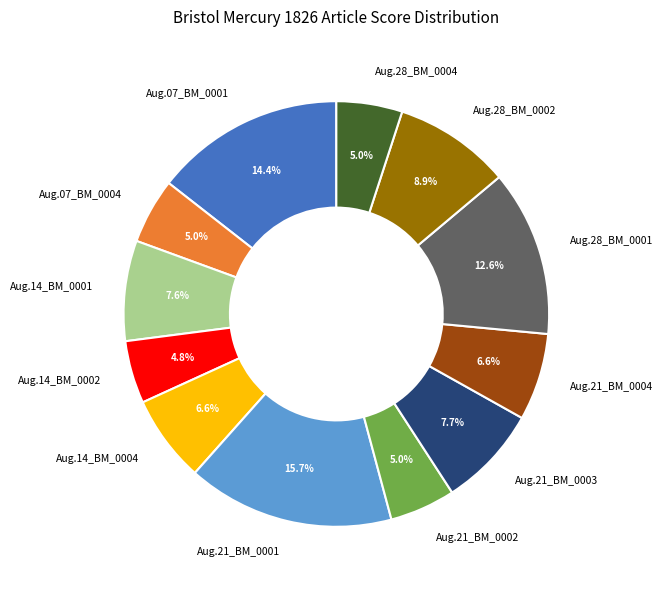

To the nearest percent, what is the difference between the largest and smallest slice percentages?

11%